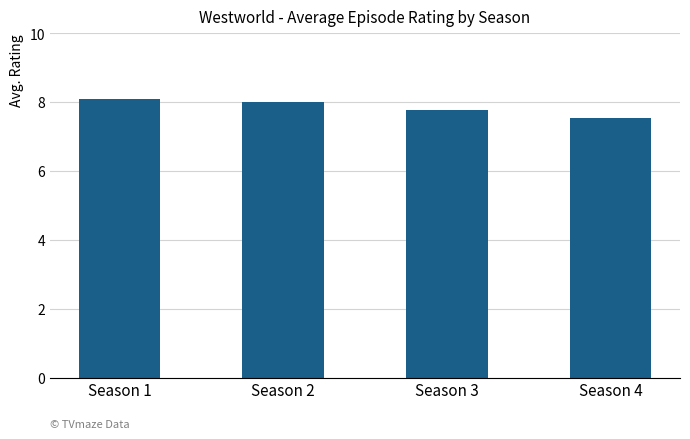

Rank the categories by value from lowest to highest.

Season 4, Season 3, Season 2, Season 1